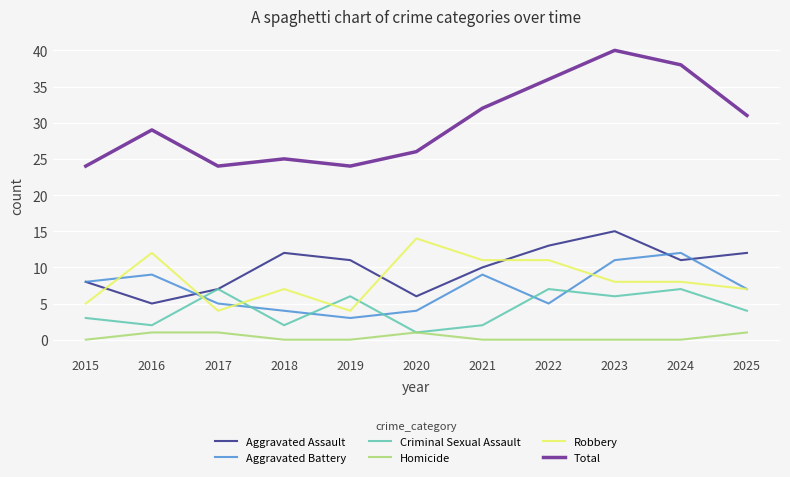

What is the greatest value displayed?

40